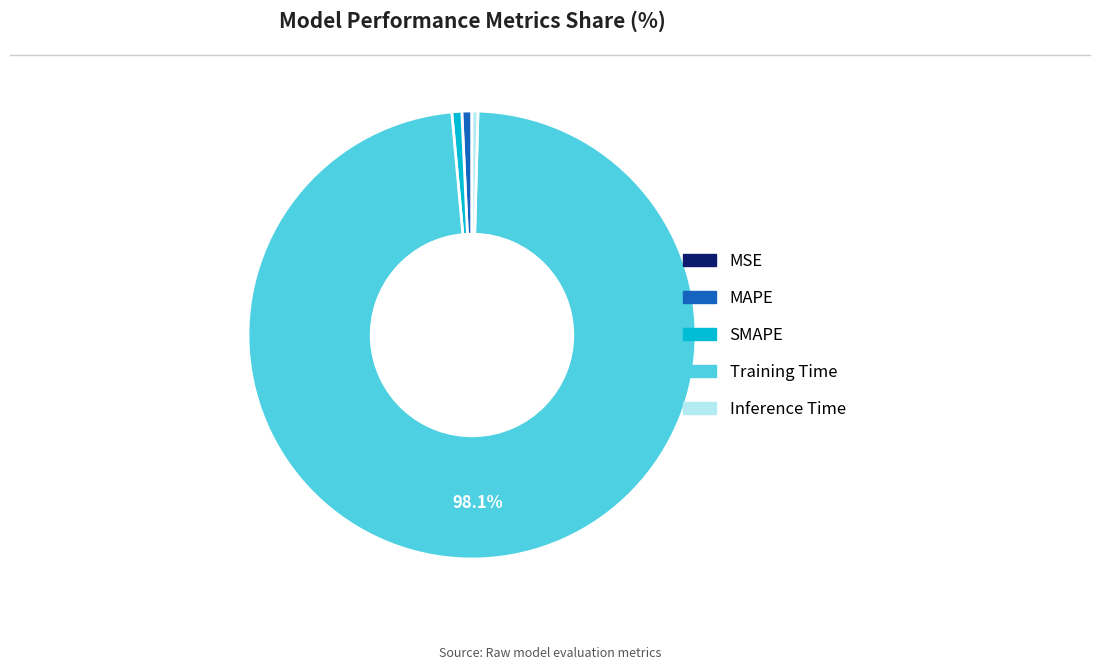

The SMAPE slice represents 1% of the pie. True or false?

True